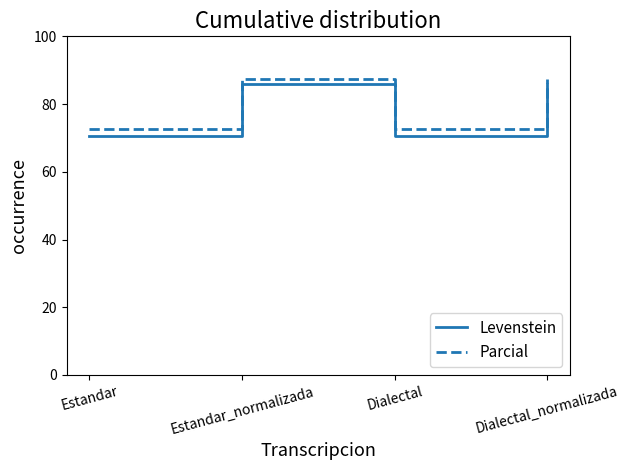

Is it true that Parcial equals 31.0 at Estandar_normalizada?

False